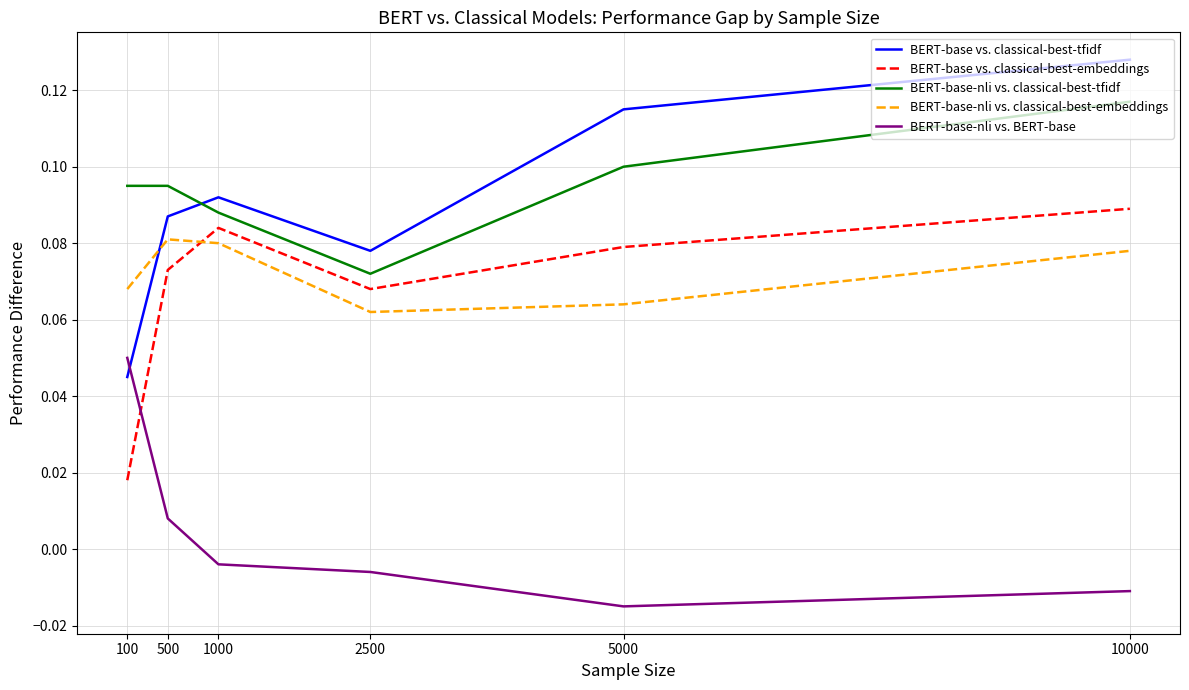

Rank the series at 100 from highest to lowest value.

BERT-base-nli vs. classical-best-tfidf, BERT-base-nli vs. classical-best-embeddings, BERT-base-nli vs. BERT-base, BERT-base vs. classical-best-tfidf, BERT-base vs. classical-best-embeddings